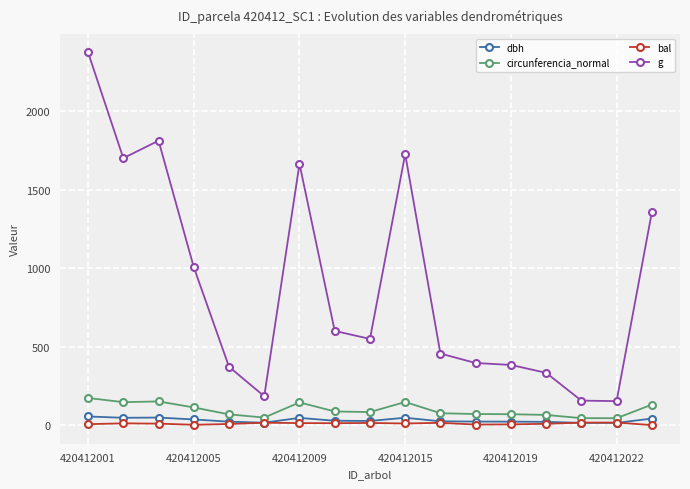

What is the value of the g point at the 12th from the left?

395.8